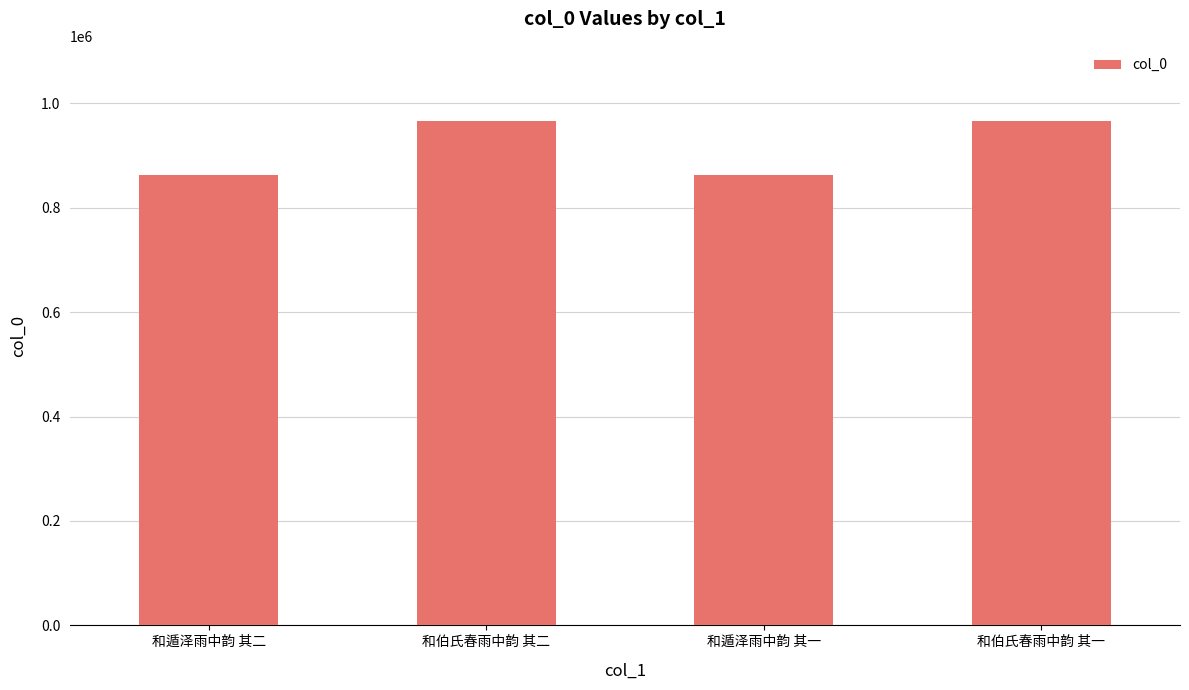

What is the difference between the values at 和伯氏春雨中韵 其二 and 和遁泽雨中韵 其一?

103158